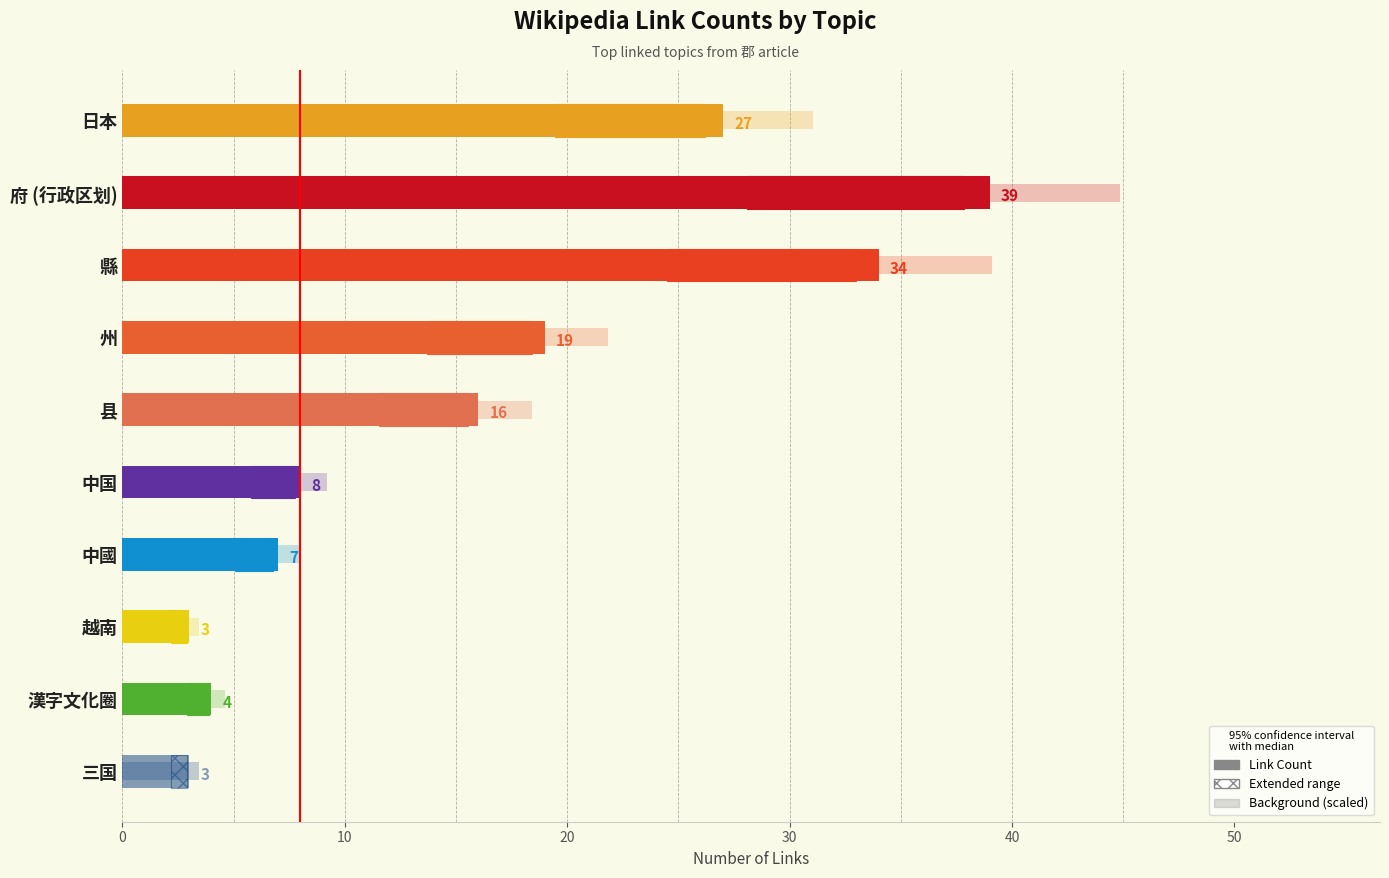

Reading left to right, transcribe all the data shown in this chart.

27	39	34	19	16	8	7	3	4	3